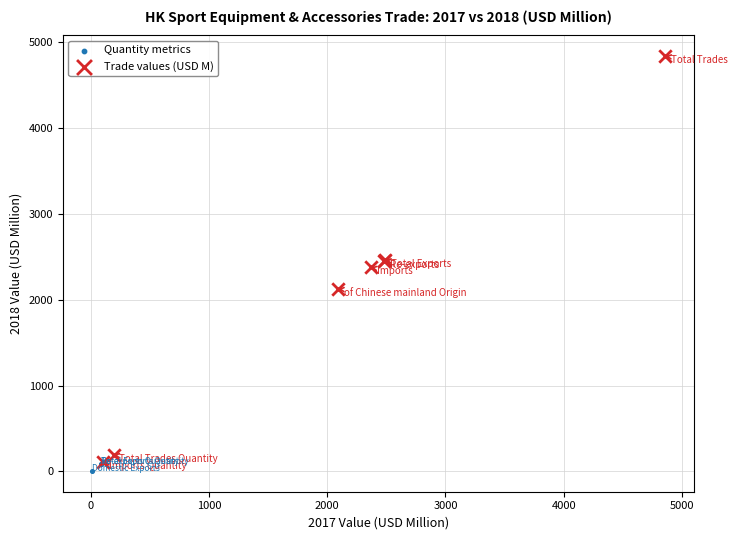

Which series has the widest spread of Y values?

Trade values (USD M)